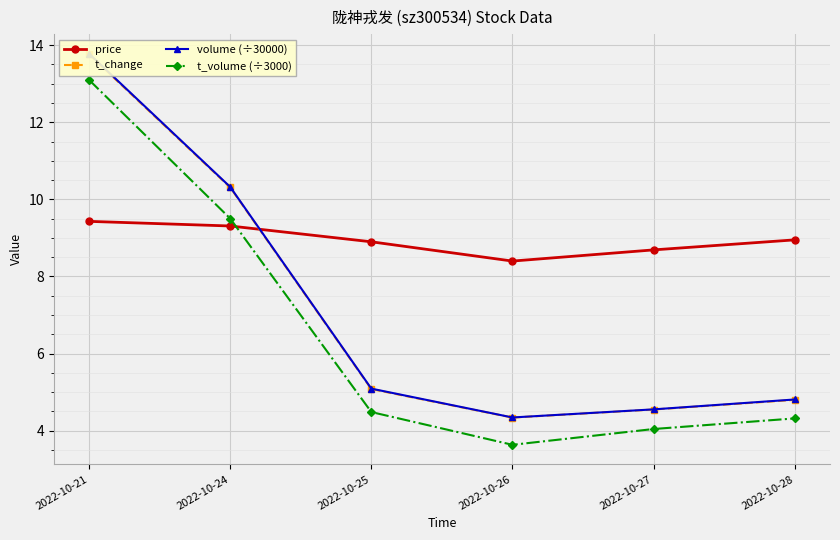

Reading right to left, what are all the values shown in this chart?

price: 8.9	8.7	8.4	8.9	9.3	9.4
t_change: 4.8	4.5	4.3	5.1	10.3	13.8
volume (÷30000): 4.8	4.6	4.3	5.1	10.3	13.8
t_volume (÷3000): 4.3	4.0	3.6	4.5	9.5	13.1